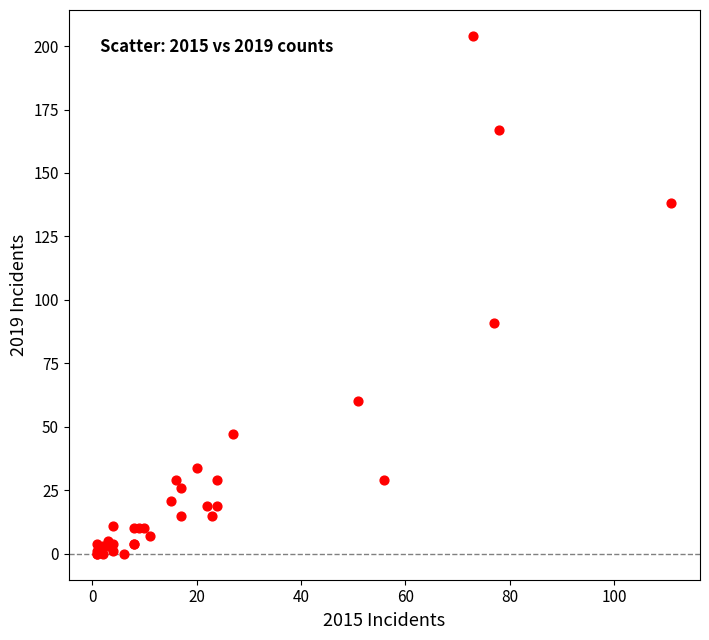

What Y value in the scatter plot is closest to 102?

91